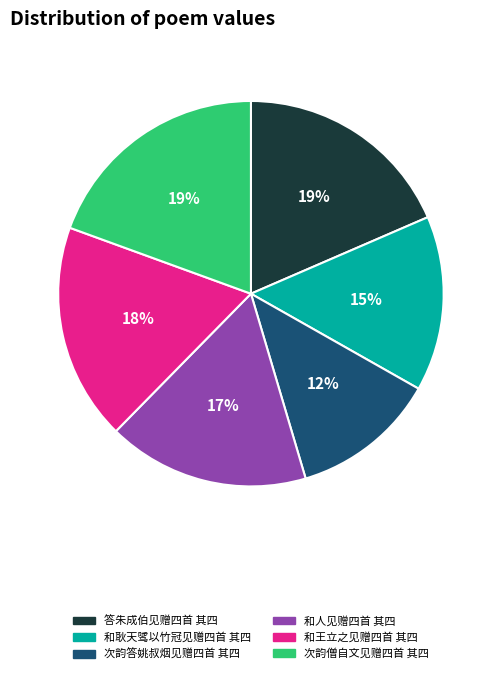

Which category has the smallest portion of the pie?

次韵答姚叔烟见赠四首 其四